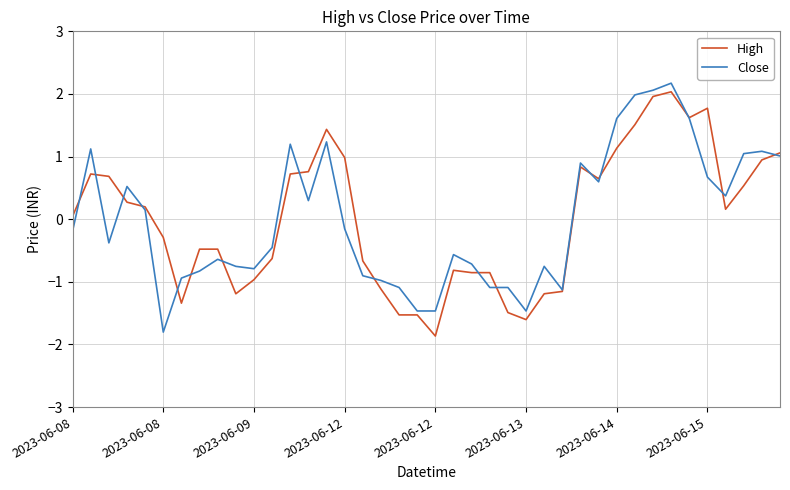

What is the maximum value shown in the chart?

2.2